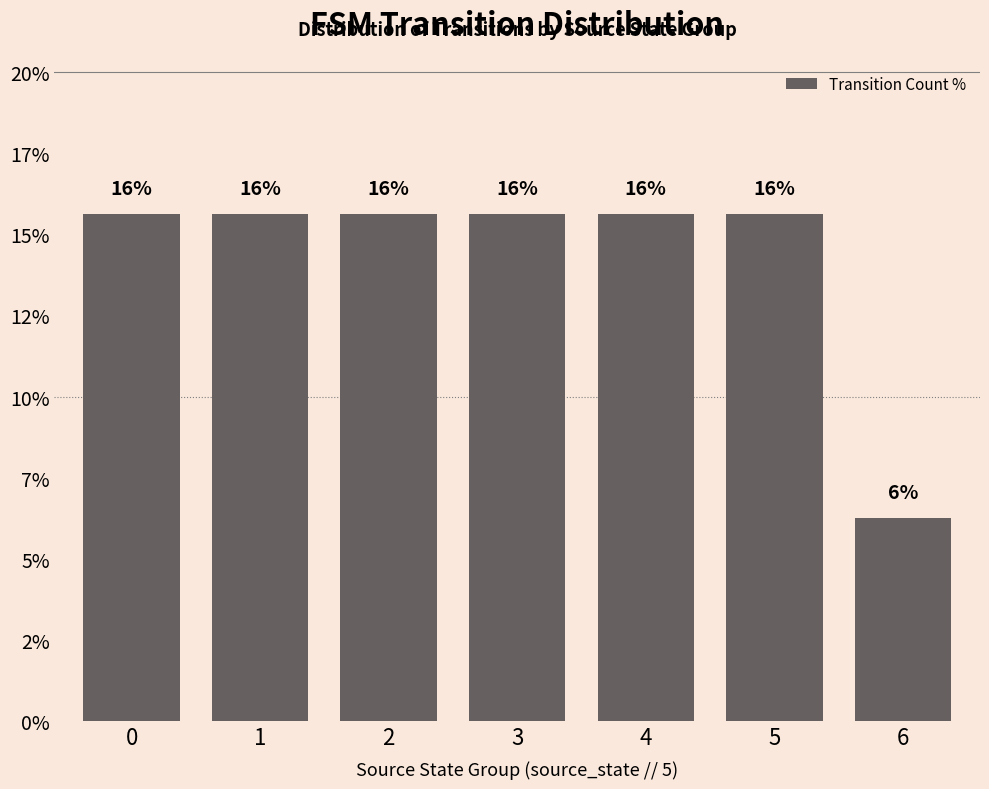

What is the value of the 4th bar from the left?

15.6